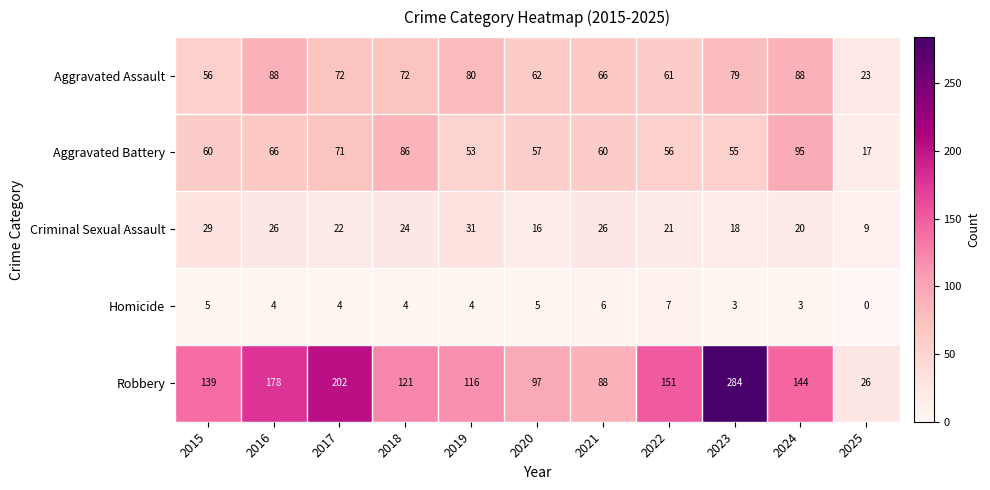

What value does the Robbery series have at 2015, to the nearest 5?

140